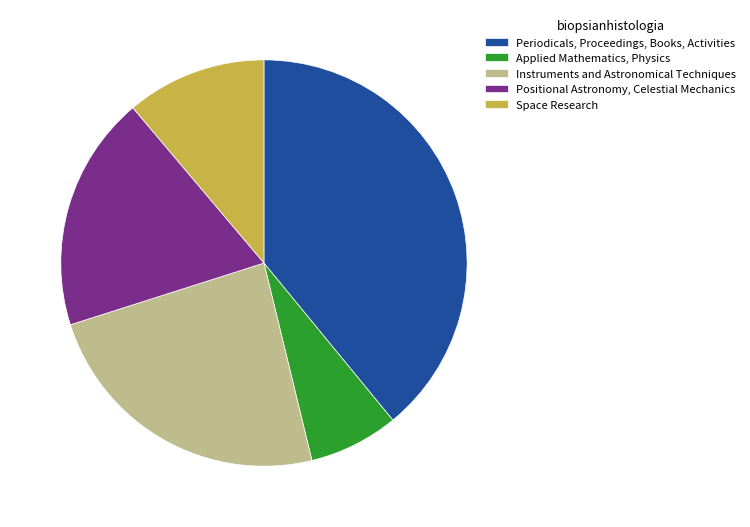

How many segments does this pie chart have?

5